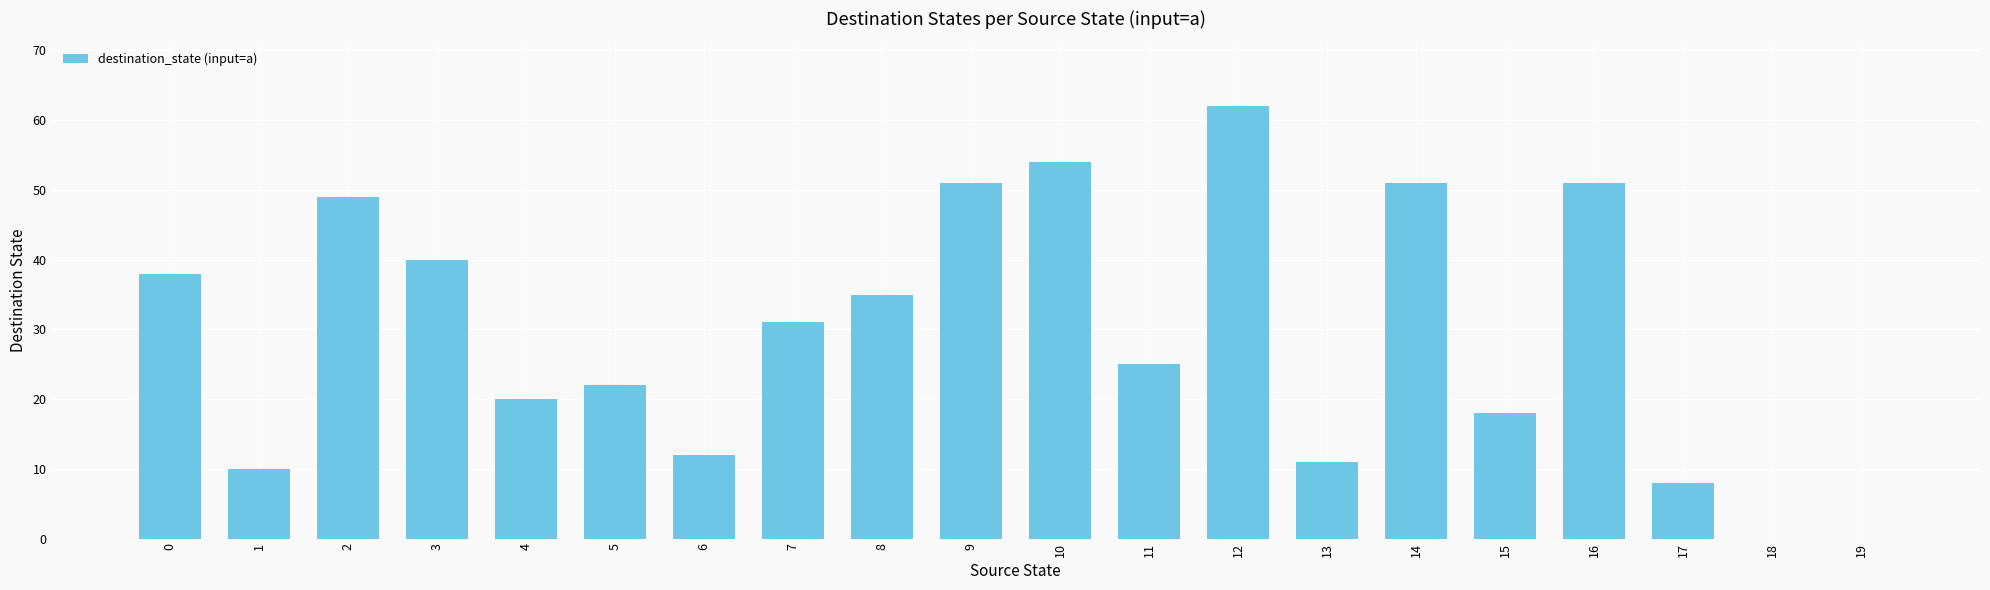

Reading left to right, extract all data points from this chart.

38	10	49	40	20	22	12	31	35	51	54	25	62	11	51	18	51	8	0	0